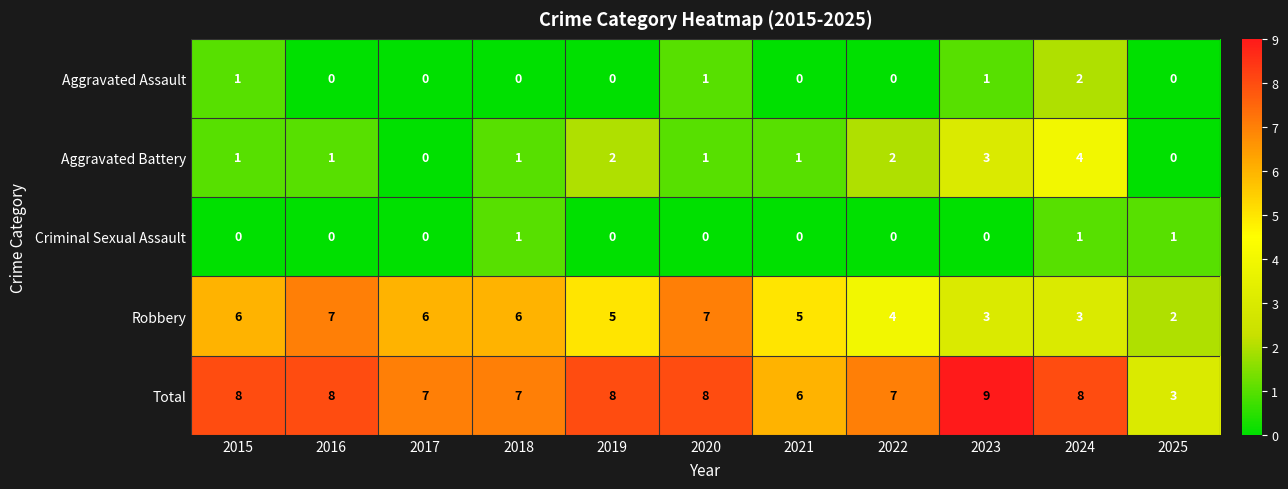

How many values in the Robbery series are below 5?

4